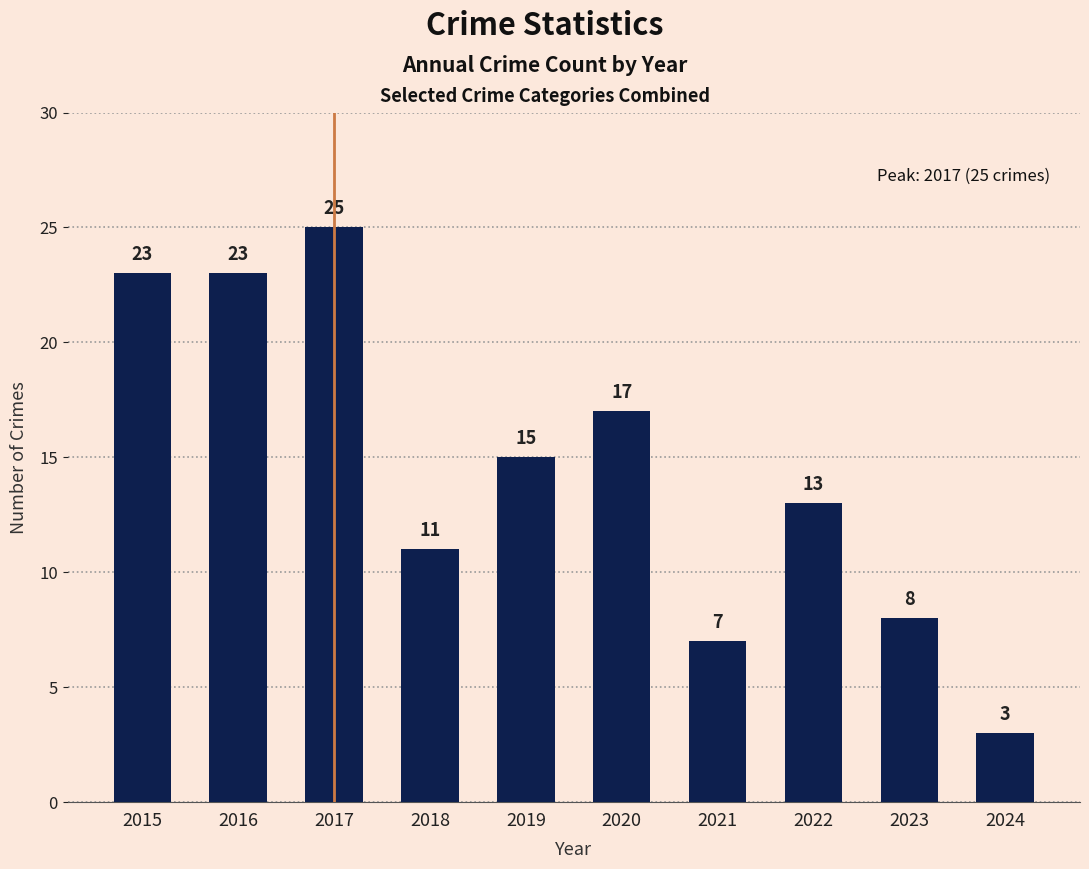

Which category has the highest value across all series?

2017